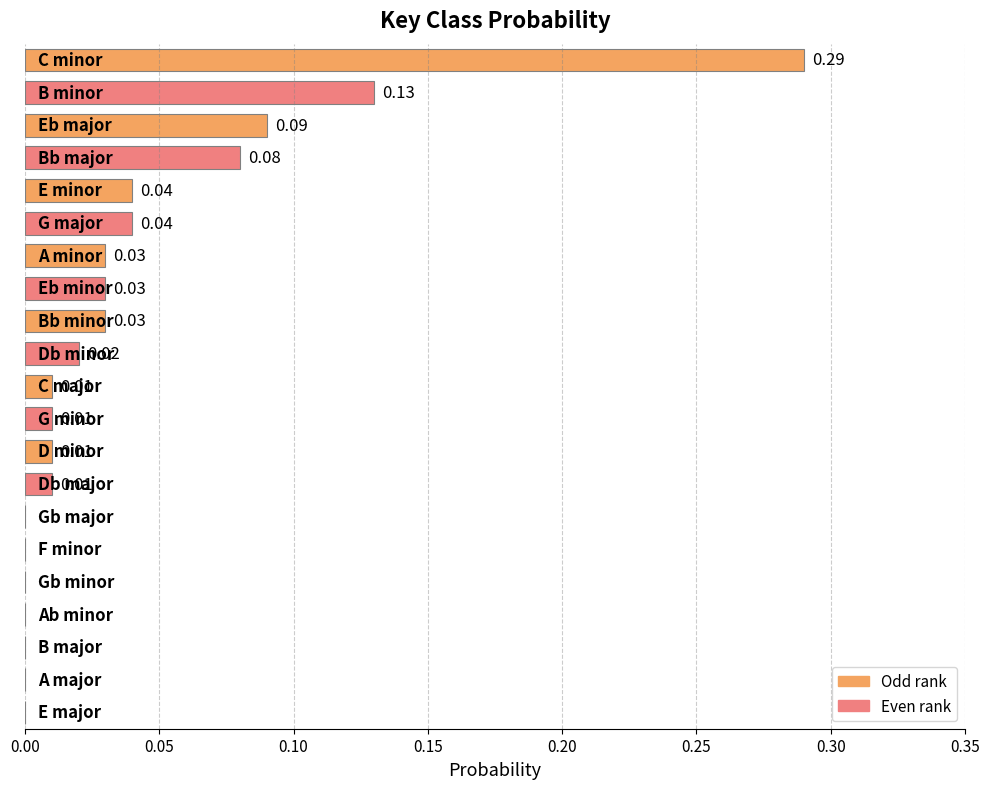

How many positive values are there?

14